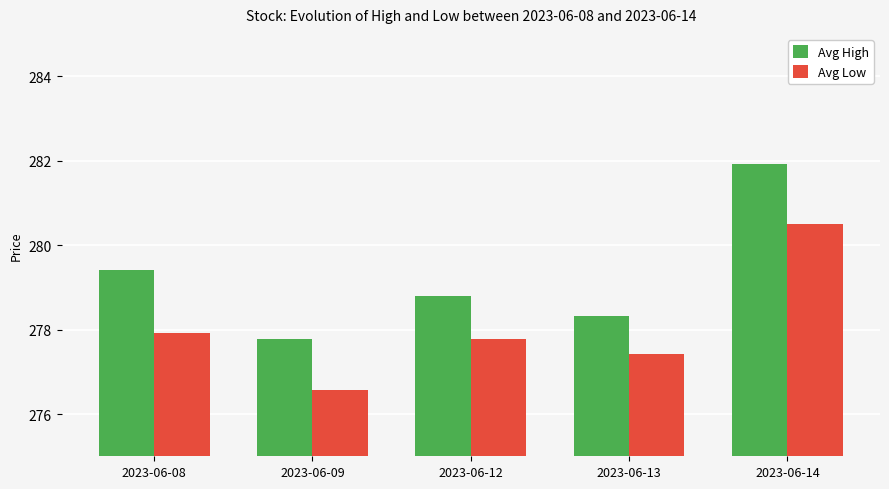

What is the lowest value of the Avg High series?

277.8